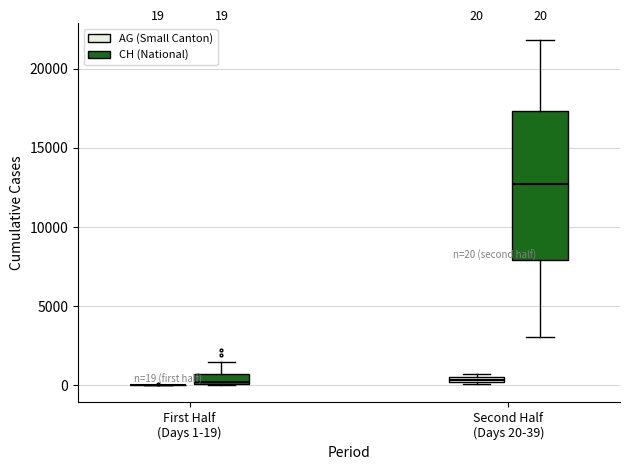

Comparing the boxes themselves (not the whiskers), which one is the tallest?

Second Half (Days 20-39) (CH (National))